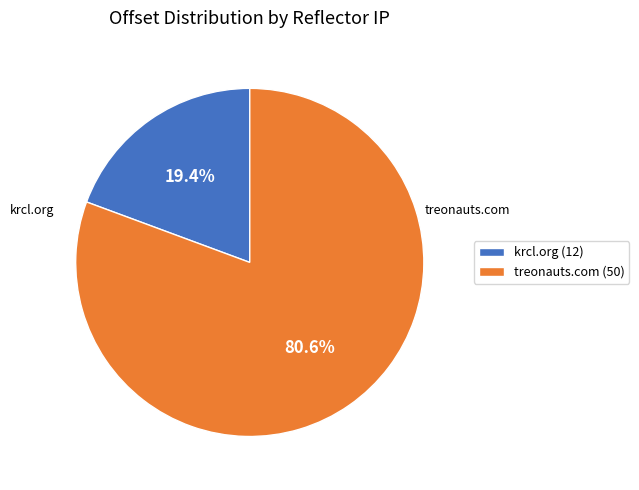

Which category has the biggest portion of the pie?

treonauts.com (50)